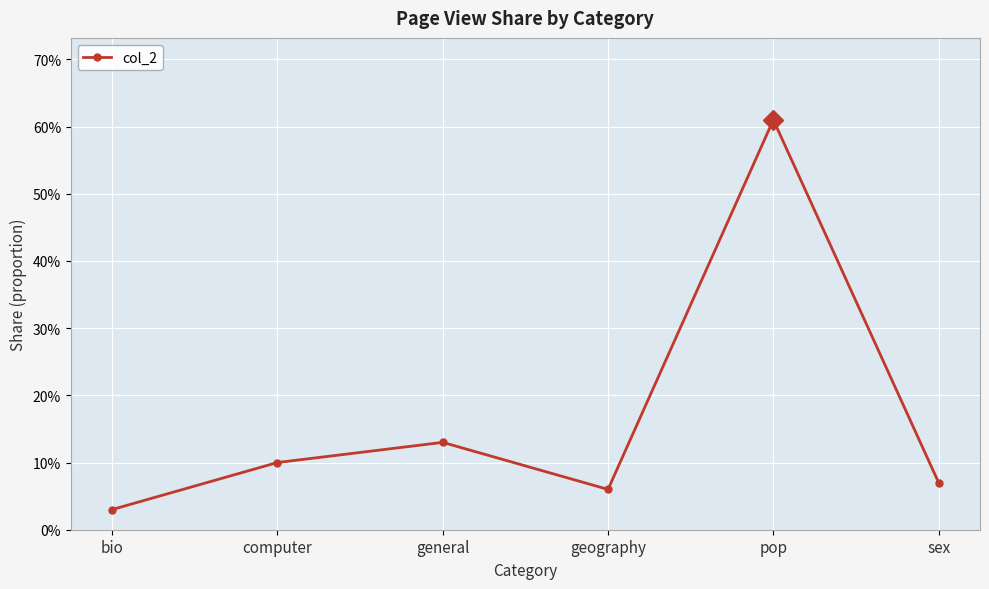

List the labels in order of value, largest first.

pop, general, computer, sex, geography, bio